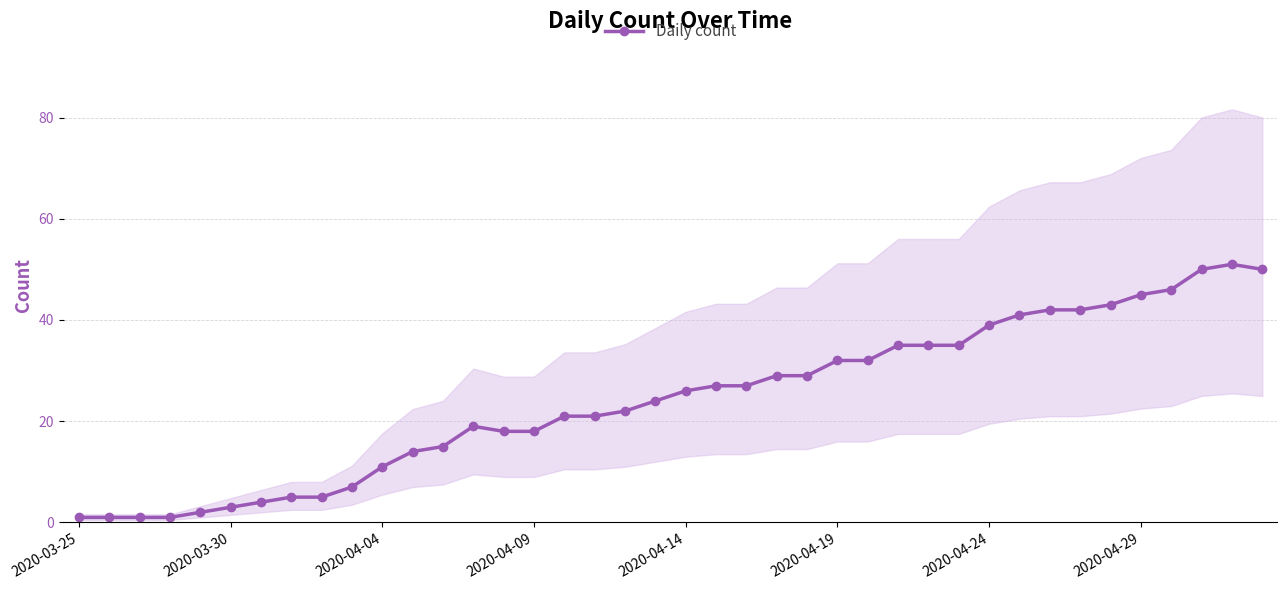

How many data points in Daily count are less than 26?

20